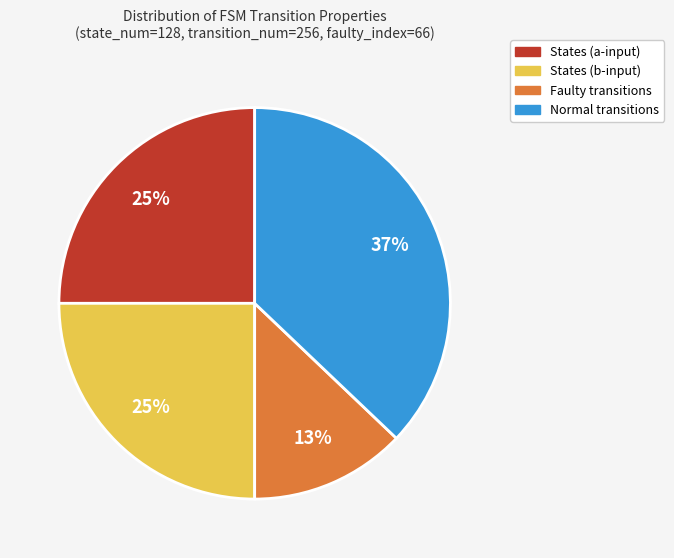

Is there a majority slice in this chart?

No